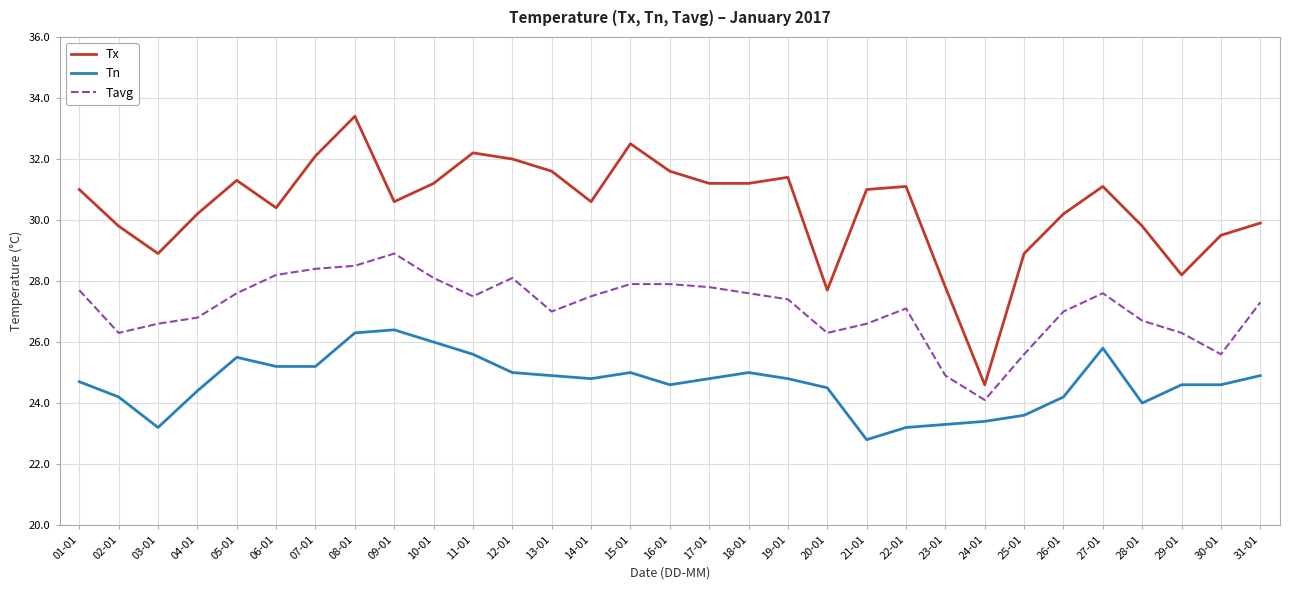

Reading right to left, what are all the values shown in this chart?

Tx: 29.9	29.5	28.2	29.8	31.1	30.2	28.9	24.6	27.8	31.1	31.0	27.7	31.4	31.2	31.2	31.6	32.5	30.6	31.6	32.0	32.2	31.2	30.6	33.4	32.1	30.4	31.3	30.2	28.9	29.8	31.0
Tn: 24.9	24.6	24.6	24.0	25.8	24.2	23.6	23.4	23.3	23.2	22.8	24.5	24.8	25.0	24.8	24.6	25.0	24.8	24.9	25.0	25.6	26.0	26.4	26.3	25.2	25.2	25.5	24.4	23.2	24.2	24.7
Tavg: 27.3	25.6	26.3	26.7	27.6	27.0	25.6	24.1	24.9	27.1	26.6	26.3	27.4	27.6	27.8	27.9	27.9	27.5	27.0	28.1	27.5	28.1	28.9	28.5	28.4	28.2	27.6	26.8	26.6	26.3	27.7